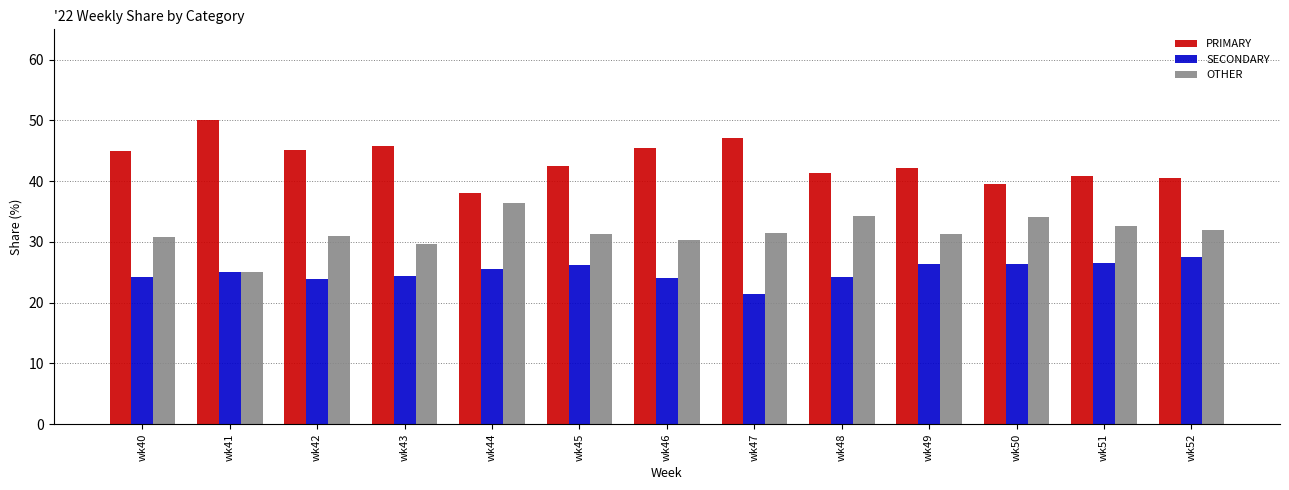

Which label corresponds to the smallest value in the chart?

wk47